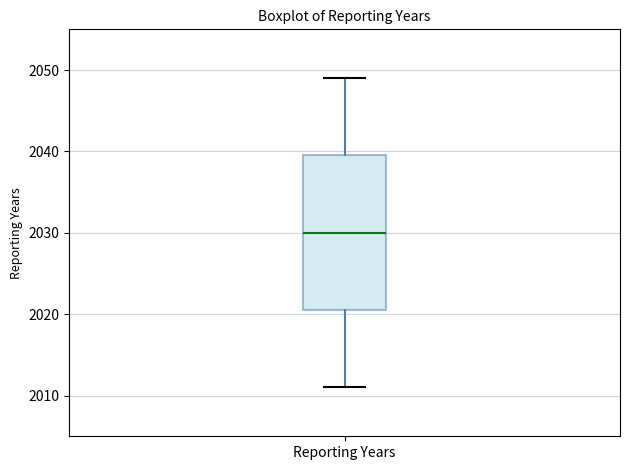

Read this box plot against the y-axis: the position of the median line, the range covered by the box, and the ends of both whiskers. The values are not printed on the chart, so give them approximately, as read against the axis.

median 2030, box 2021 to 2040, whiskers 2011 to 2049